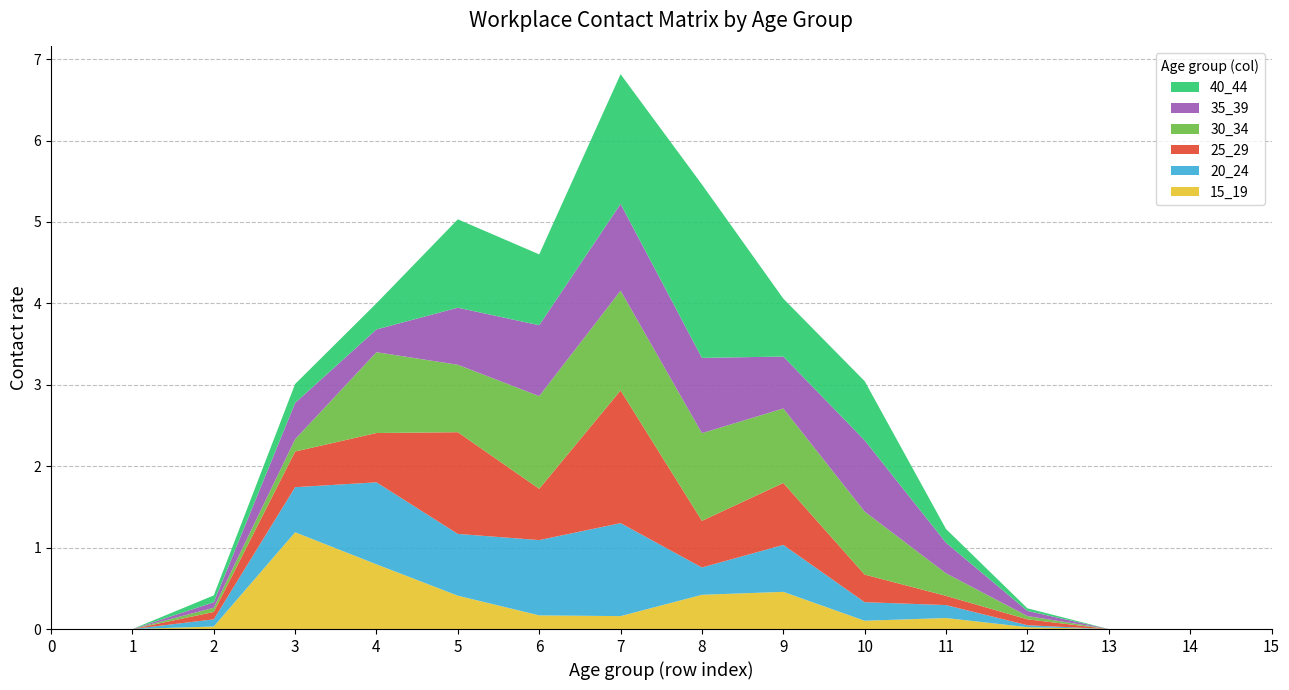

Reading left to right, extract all data points from this chart.

15_19: 0.0	0.0	0.0	1.2	0.8	0.4	0.2	0.2	0.4	0.5	0.1	0.1	0.0	0.0	0.0	0.0
20_24: 0.0	0.0	0.1	0.6	1.0	0.8	0.9	1.1	0.3	0.6	0.2	0.2	0.0	0.0	0.0	0.0
25_29: 0.0	0.0	0.1	0.4	0.6	1.2	0.6	1.6	0.6	0.8	0.3	0.1	0.1	0.0	0.0	0.0
30_34: 0.0	0.0	0.1	0.2	1.0	0.8	1.1	1.2	1.1	0.9	0.8	0.3	0.0	0.0	0.0	0.0
35_39: 0.0	0.0	0.1	0.4	0.3	0.7	0.9	1.1	0.9	0.6	0.9	0.4	0.1	0.0	0.0	0.0
40_44: 0.0	0.0	0.1	0.2	0.3	1.1	0.9	1.6	2.1	0.7	0.7	0.2	0.0	0.0	0.0	0.0